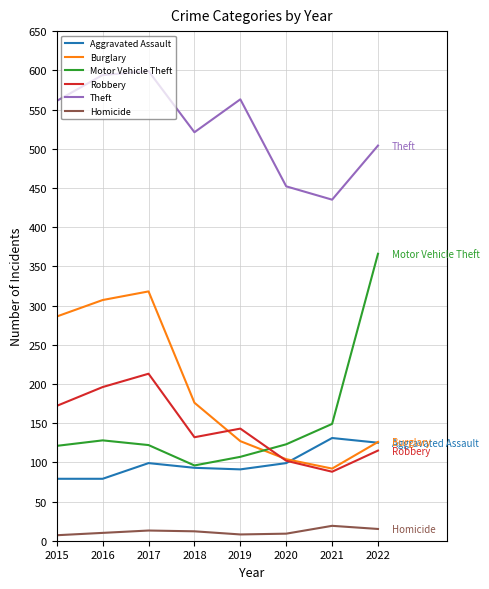

True or false: Theft has a value of 521 at 2018.

True